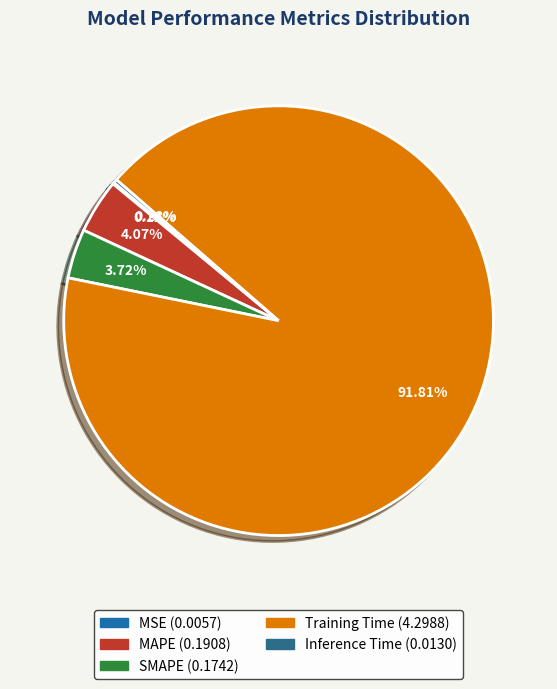

Is the sum of MSE and Inference Time greater than half?

No